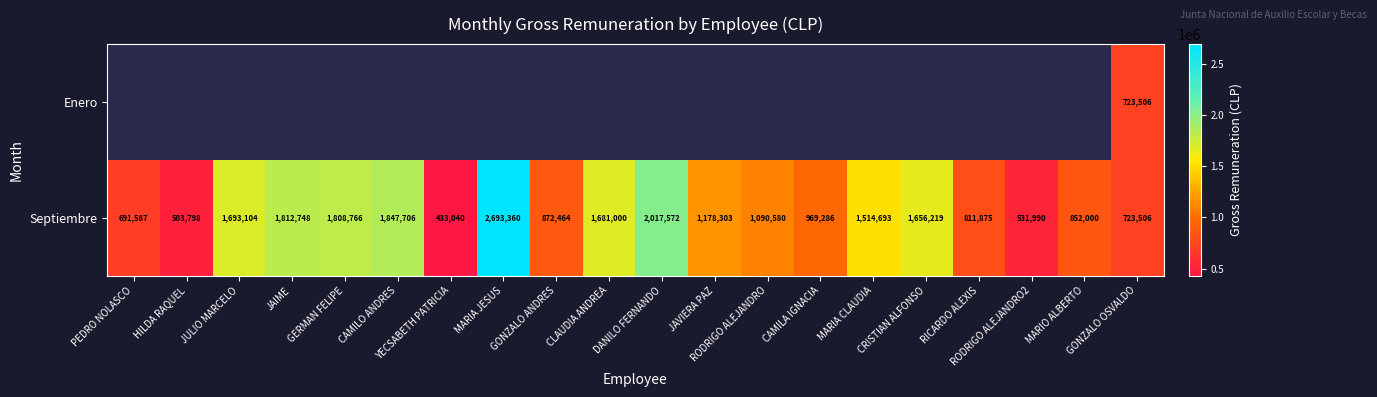

What is the difference between the maximum and second lowest values in the Septiembre series?

2189562